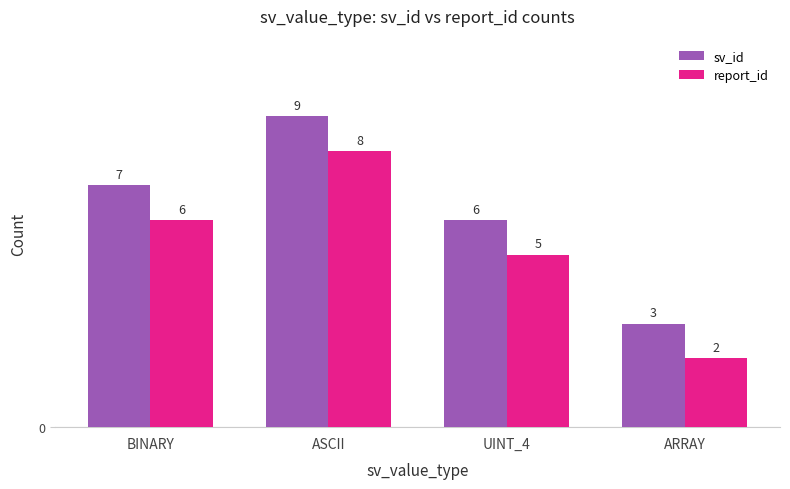

Which label corresponds to the largest value in the chart?

ASCII